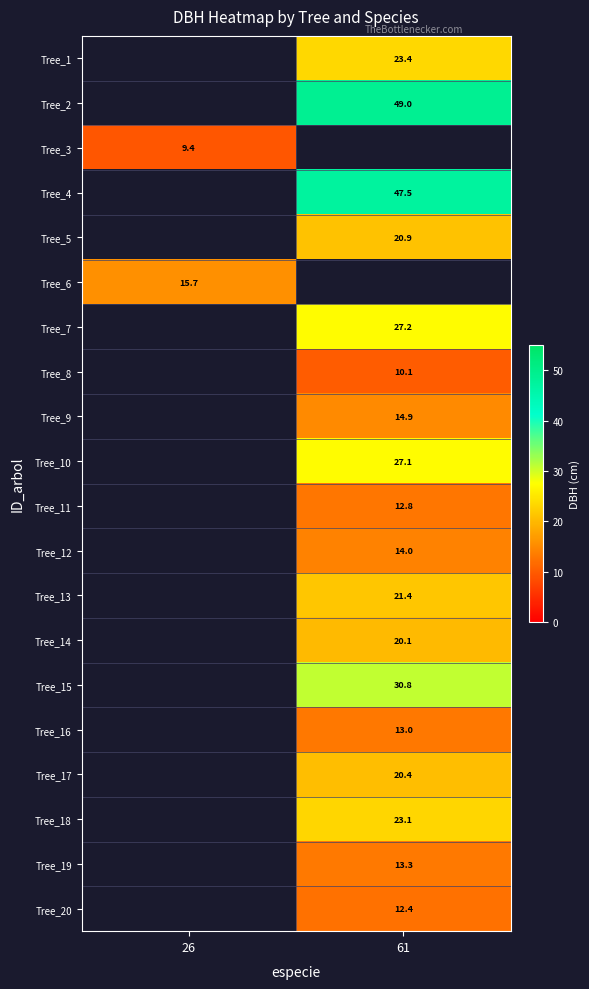

Is it true that Tree_8 equals 10.1 at 61?

True